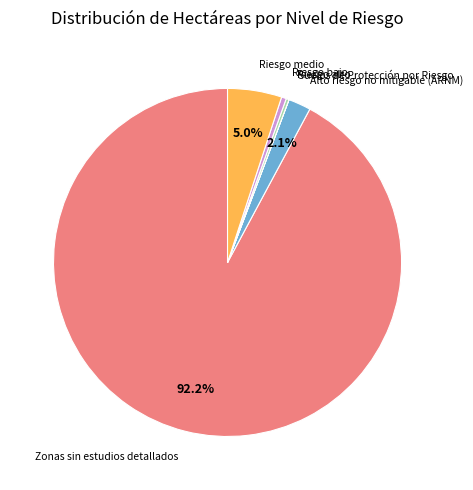

To the nearest percent, what is the average slice percentage?

17%